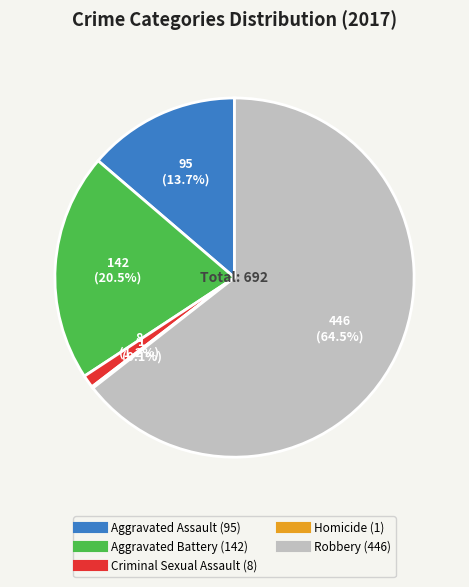

Combined, do Aggravated Assault and Robbery account for over 50%?

Yes